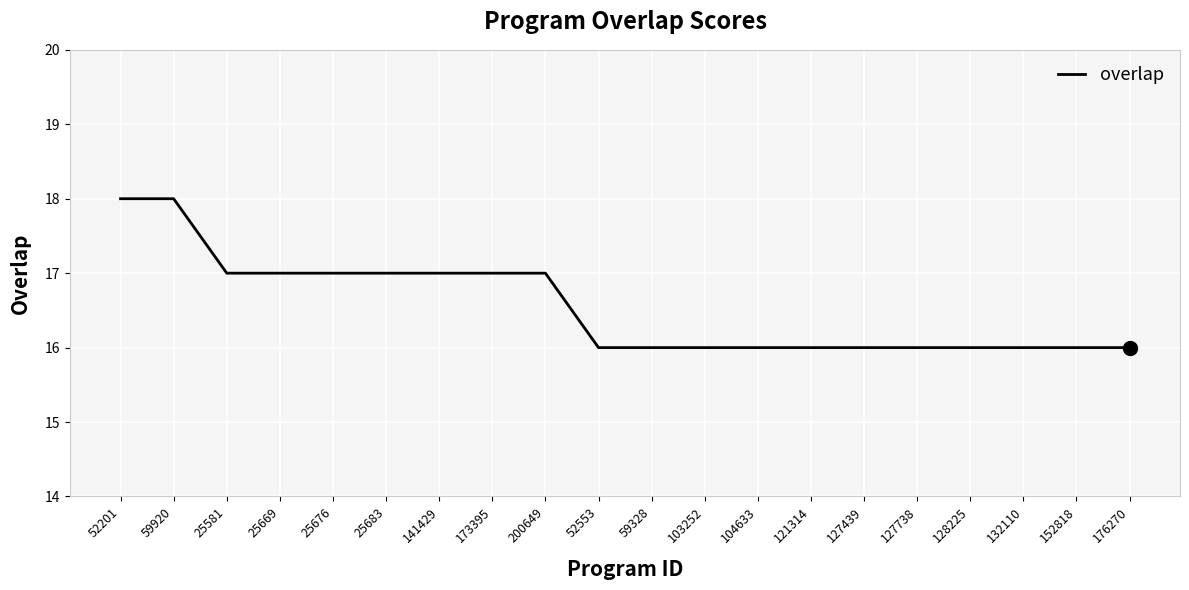

Approximately how many times larger is the value at 59328 compared to 128225?

1.0